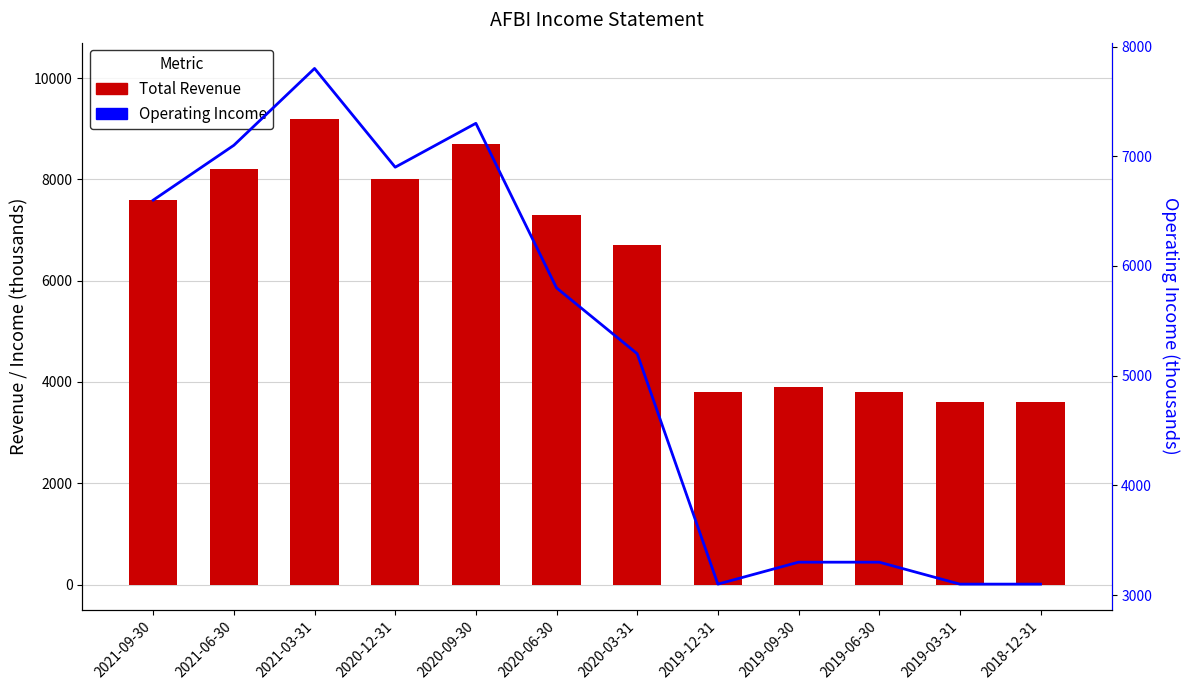

Are the bars grouped side by side (vs. stacked)?

Yes